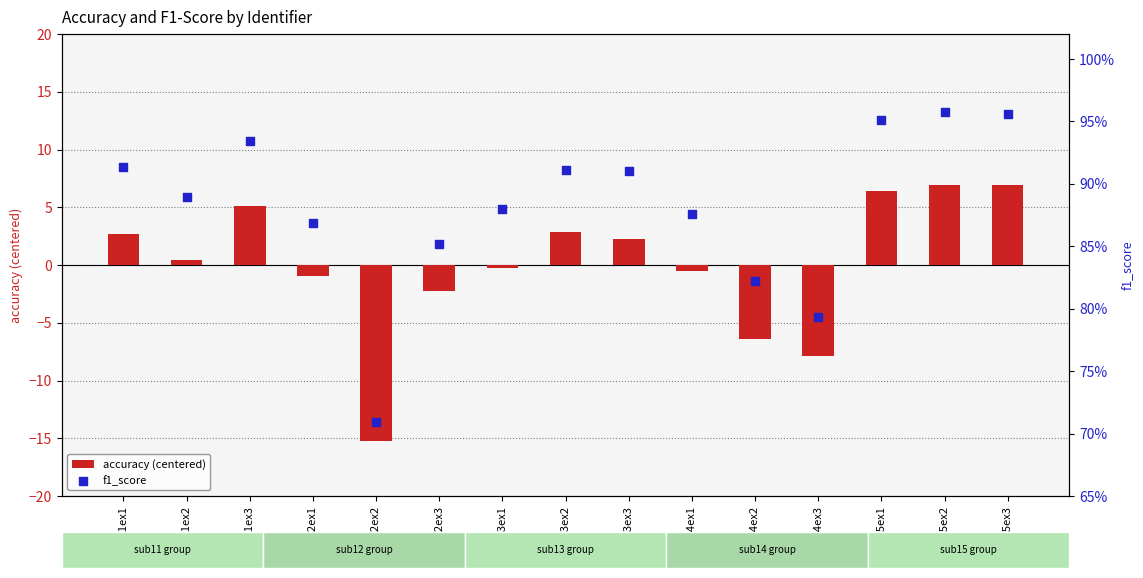

Is the value of accuracy (centered) at sub11ex1 greater than the value of f1_score at sub14ex2?

Yes